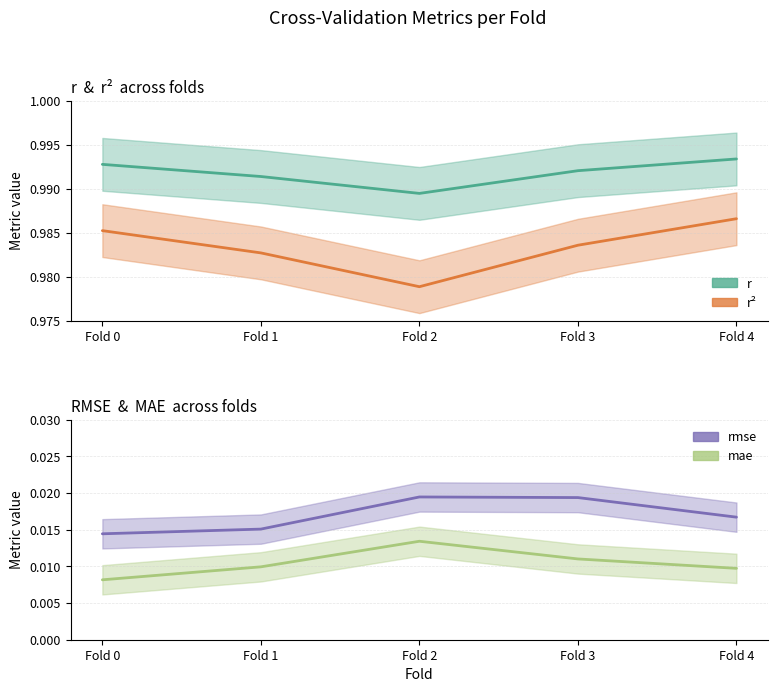

True or false: r2 and rmse intersect in this chart.

False